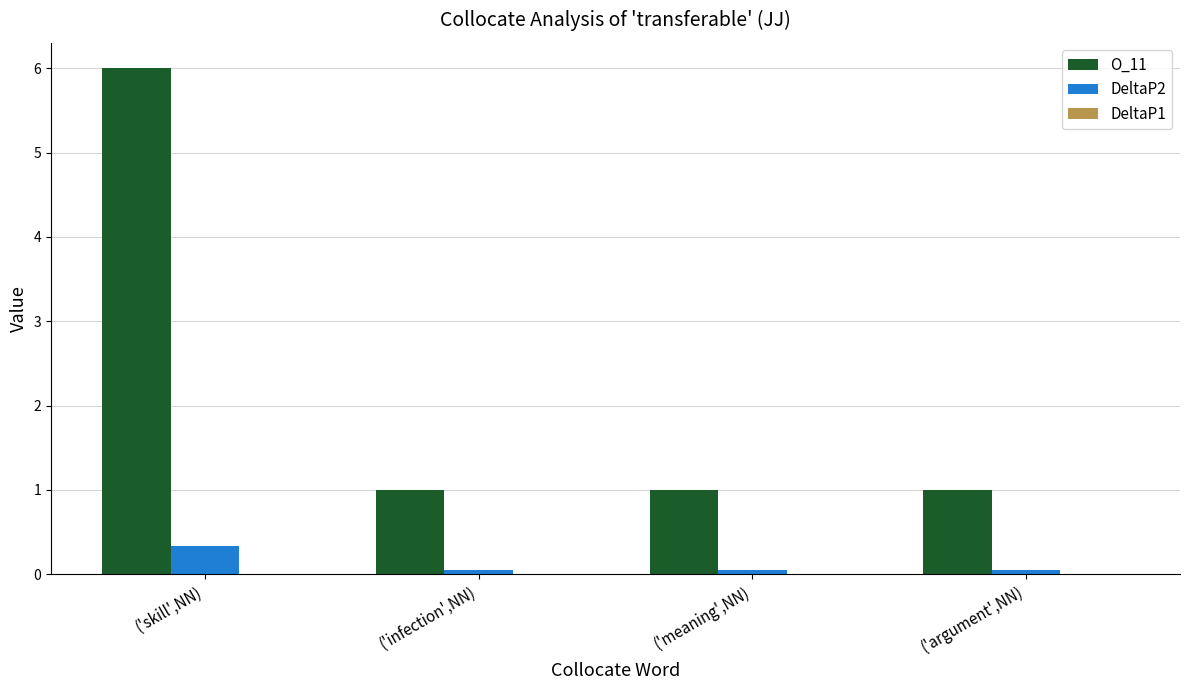

At which category is the sum across all series the highest?

('skill',NN)